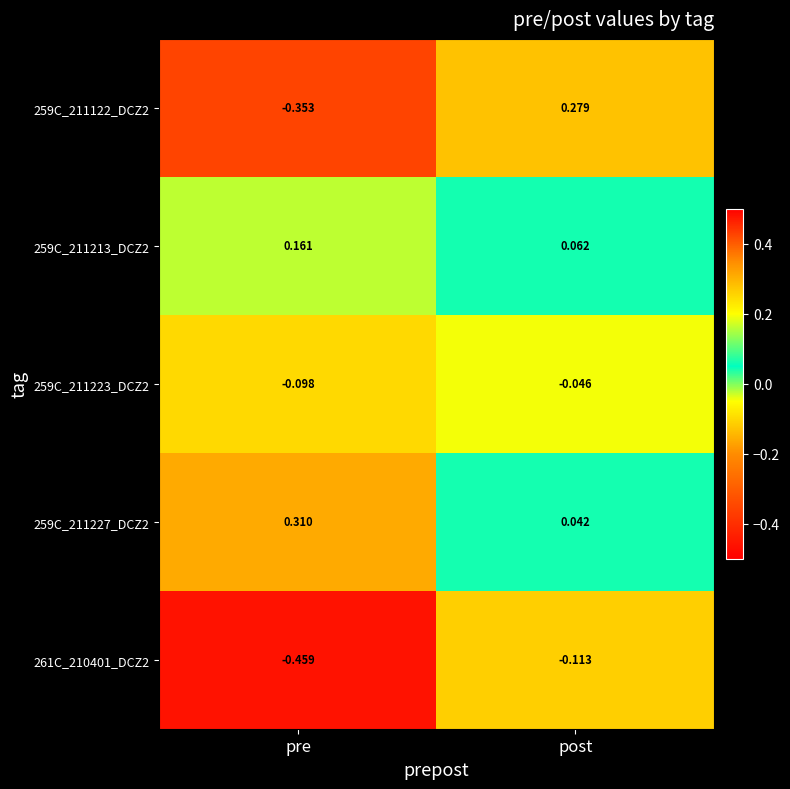

Where does the 259C_211122_DCZ2 series first go above 0?

post